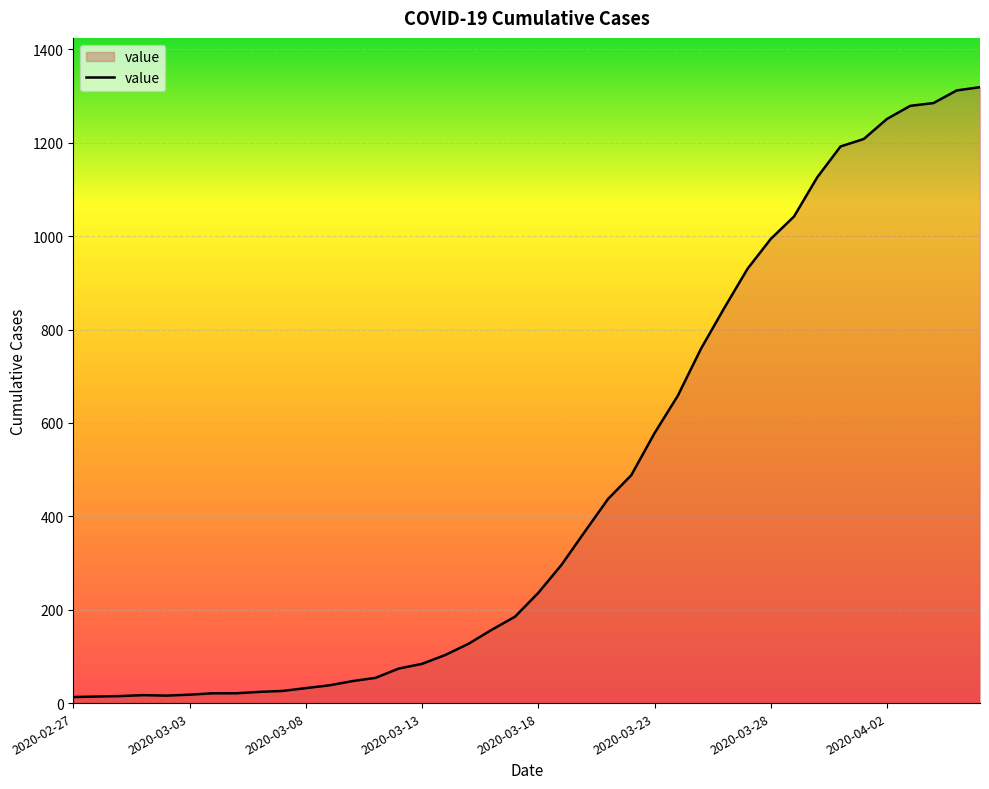

What is the sum of all values?

18689